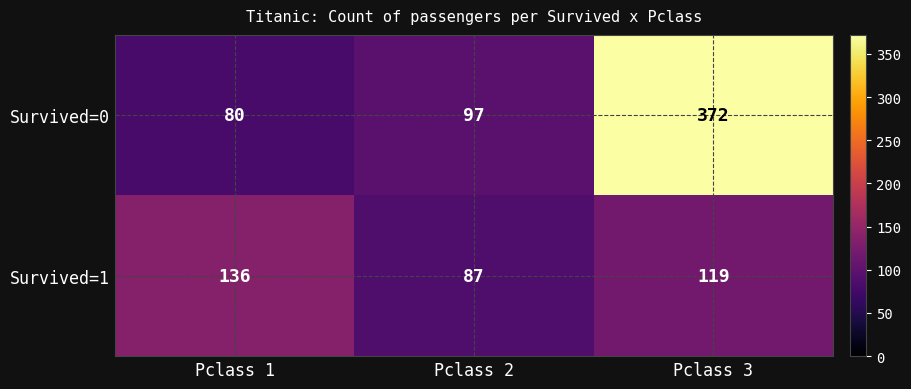

What is the difference between the highest and lowest values at Pclass 3?

253